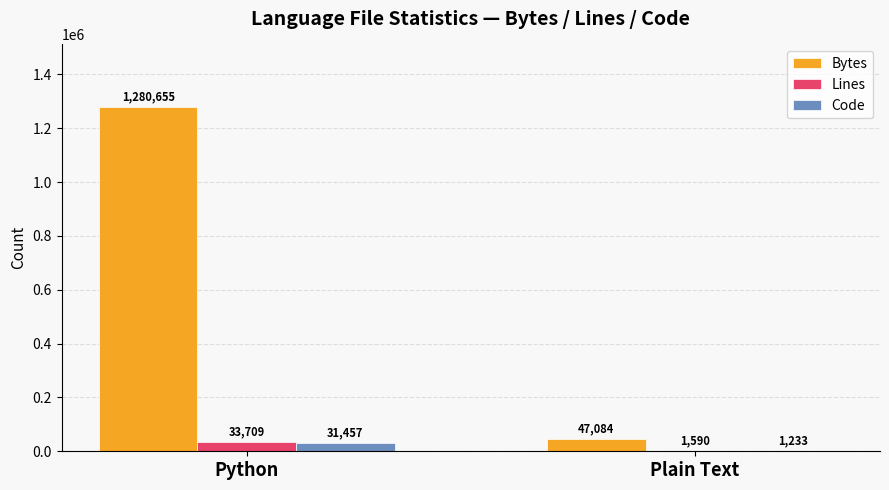

Are the bars grouped side by side (vs. stacked)?

Yes